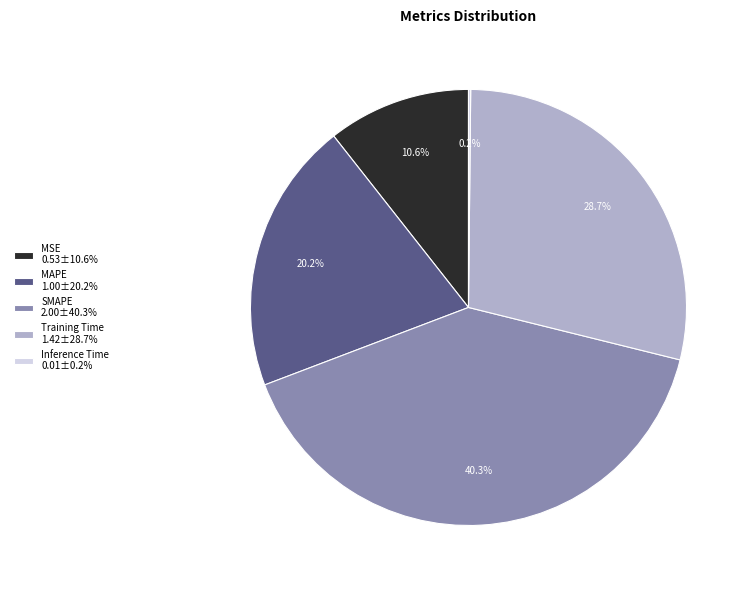

Does MSE 0.53±10.6% account for over 50% of the chart?

No